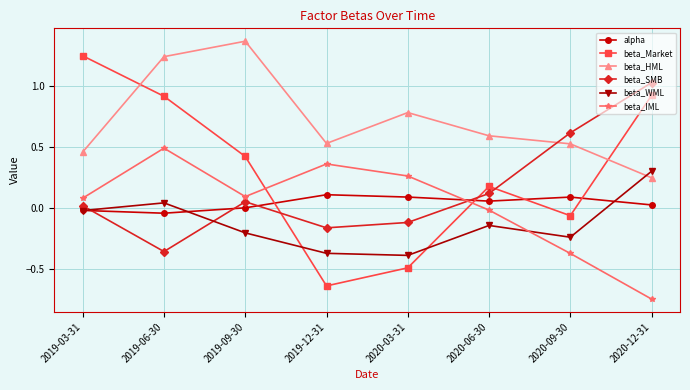

List the series in order of their peak value, highest first.

beta_HML, beta_Market, beta_SMB, beta_IML, beta_WML, alpha